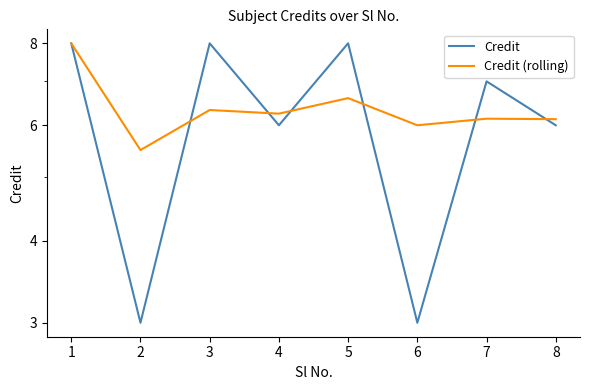

Reading left to right, transcribe all the data shown in this chart.

Credit: 8.0	3.0	8.0	6.0	8.0	3.0	7.0	6.0
Credit (rolling): 8.0	5.5	6.3	6.2	6.6	6.0	6.1	6.1